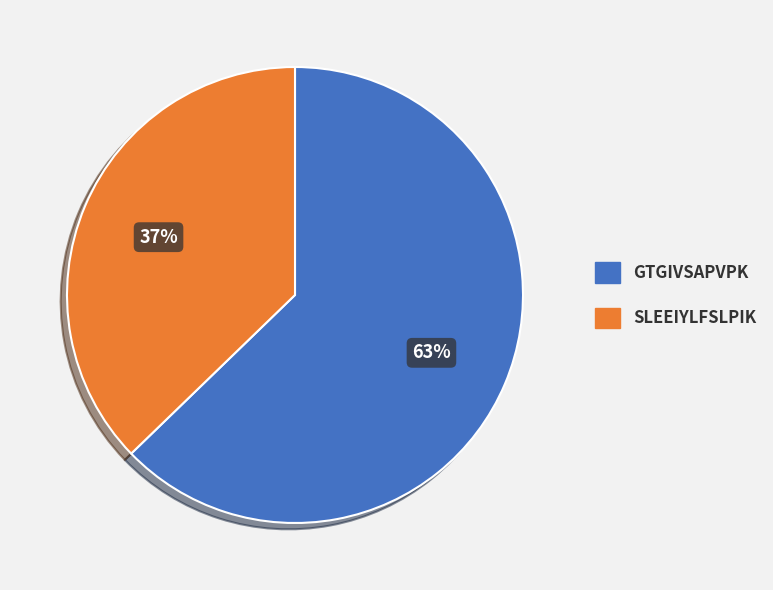

Is it true that GTGIVSAPVPK is 63% of the pie?

True